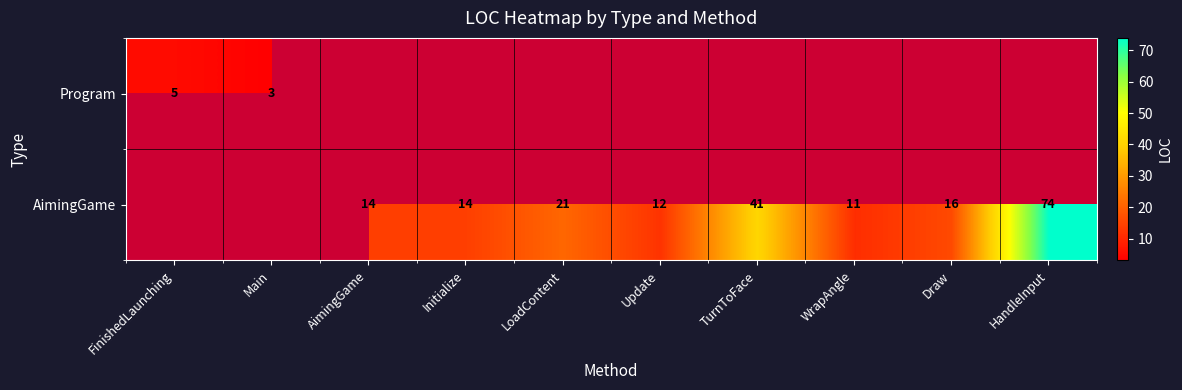

The value of AimingGame at LoadContent is 21. True or false?

True